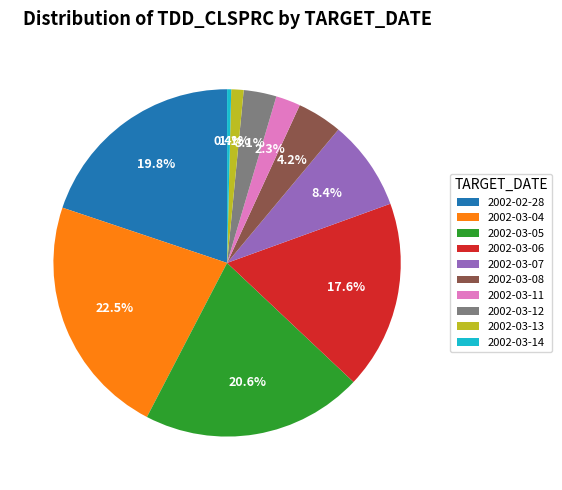

True or false: 2002-03-06 accounts for 18% of the total.

True